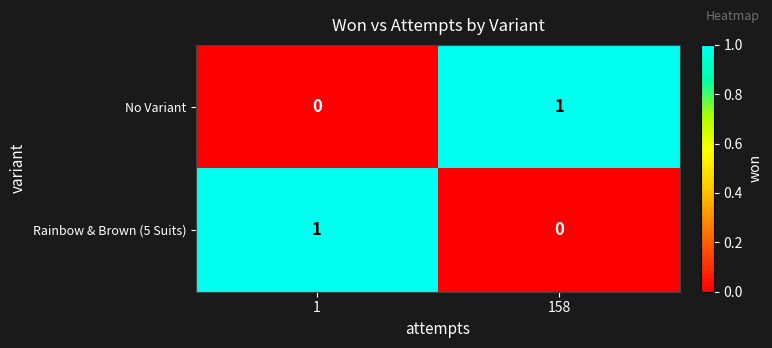

True or false: No Variant has a value of 2 at 158.

False